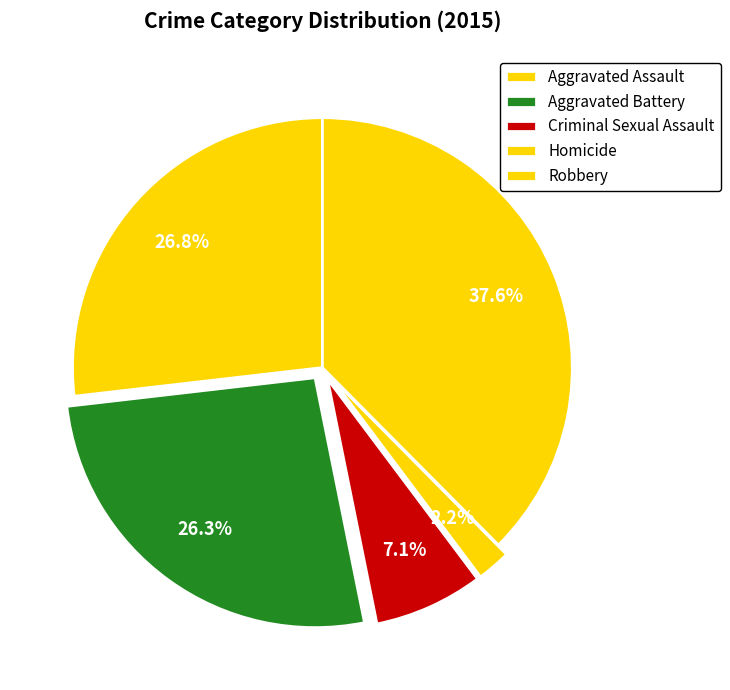

How many slices are in this pie chart?

5